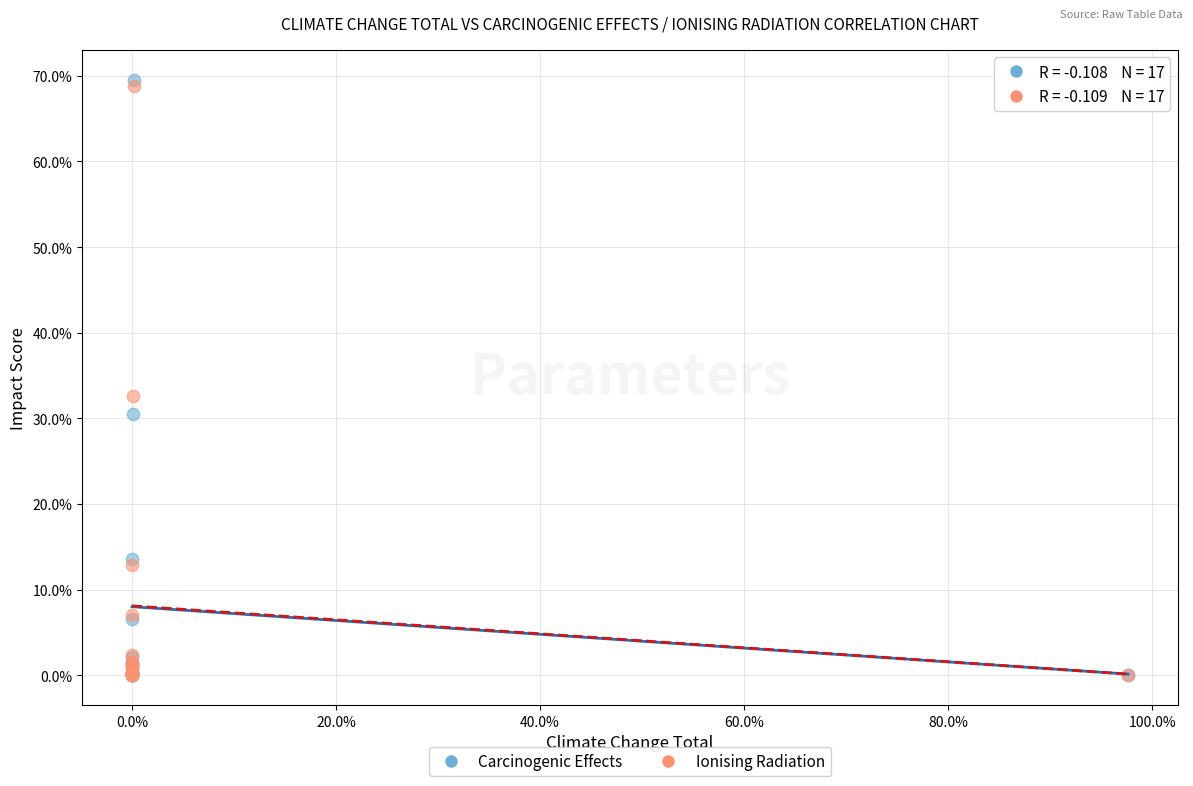

What are all the series names shown in the legend?

Carcinogenic Effects, Ionising Radiation